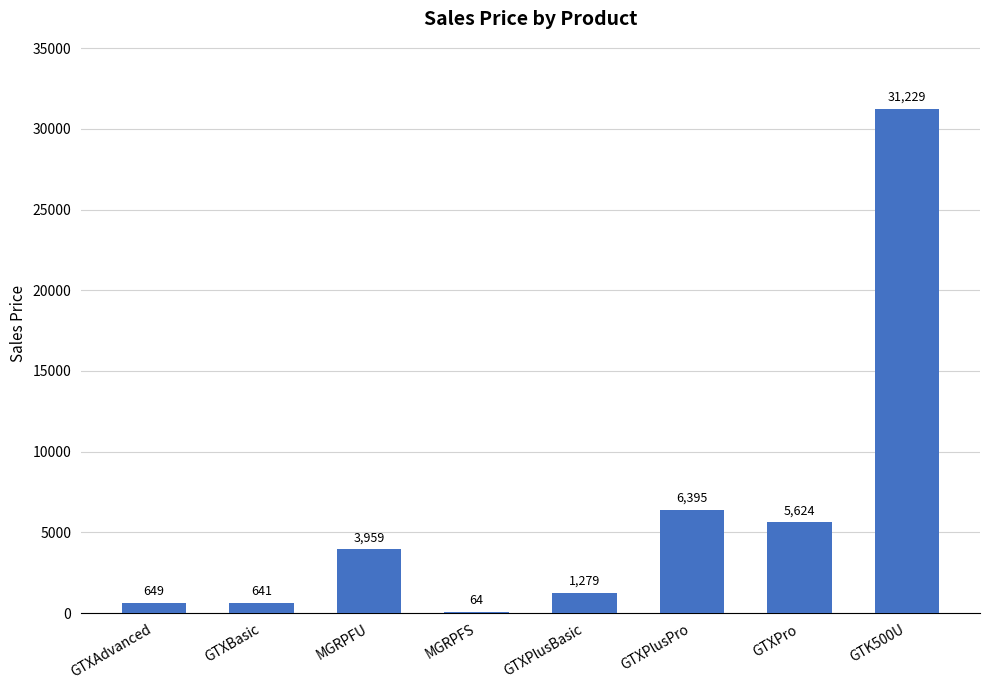

What is the greatest value displayed?

31229